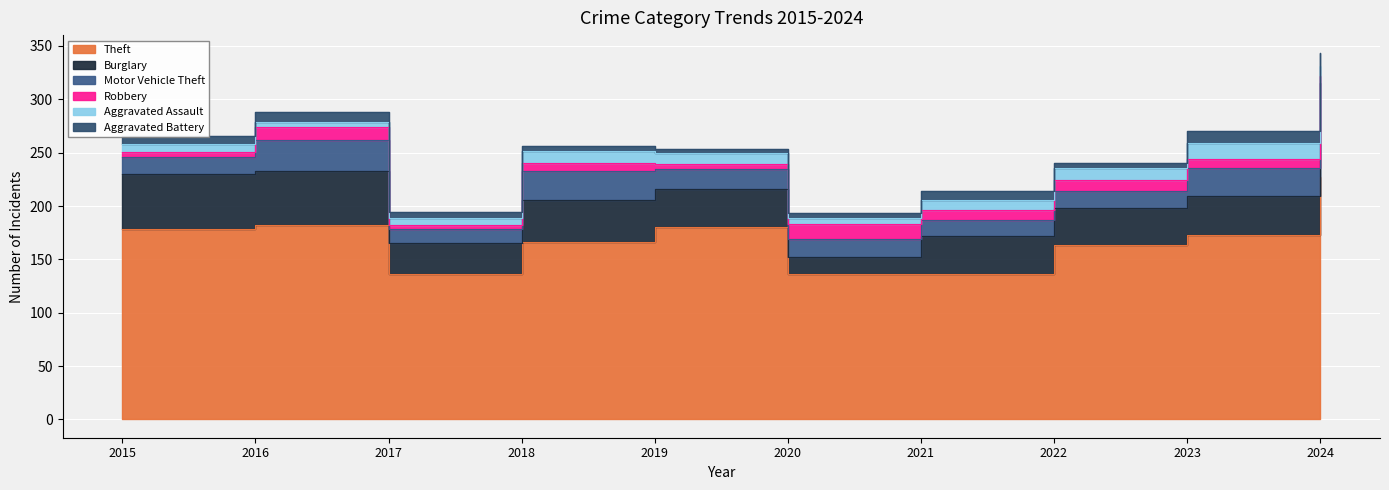

Reading left to right, list all the values displayed in this chart.

Theft: 2015=178	2016=182	2017=136	2018=166	2019=180	2020=136	2021=136	2022=163	2023=173	2024=227
Burglary: 2015=52	2016=51	2017=29	2018=40	2019=36	2020=16	2021=36	2022=35	2023=36	2024=31
Motor Vehicle Theft: 2015=16	2016=29	2017=13	2018=27	2019=19	2020=17	2021=15	2022=16	2023=27	2024=57
Robbery: 2015=5	2016=12	2017=4	2018=7	2019=4	2020=14	2021=9	2022=10	2023=8	2024=7
Aggravated Assault: 2015=7	2016=5	2017=7	2018=12	2019=11	2020=6	2021=10	2022=12	2023=15	2024=9
Aggravated Battery: 2015=8	2016=9	2017=5	2018=4	2019=3	2020=4	2021=8	2022=4	2023=11	2024=12